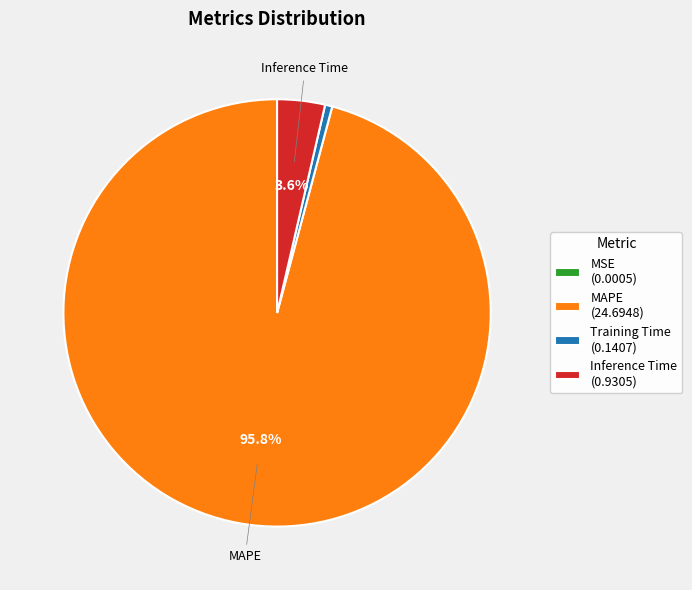

Between MAPE (24.6948) and Inference Time (0.9305), which is larger?

MAPE (24.6948)